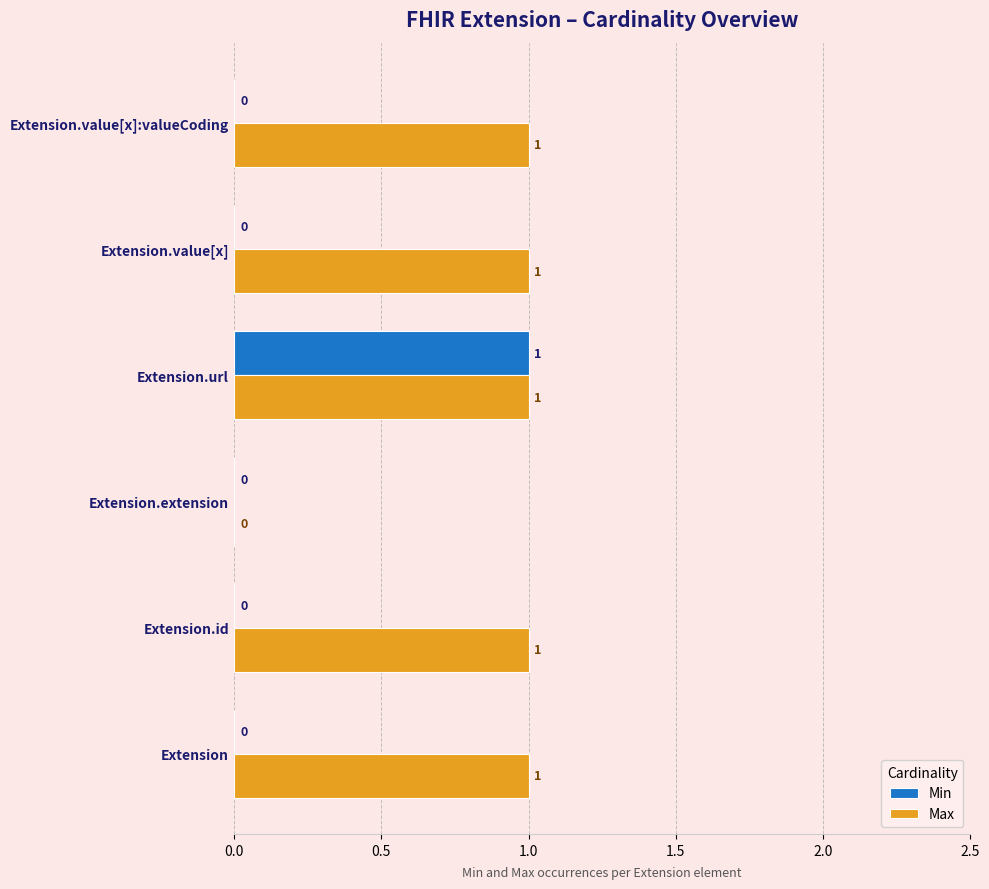

At which category is the sum across all series the highest?

Extension.url